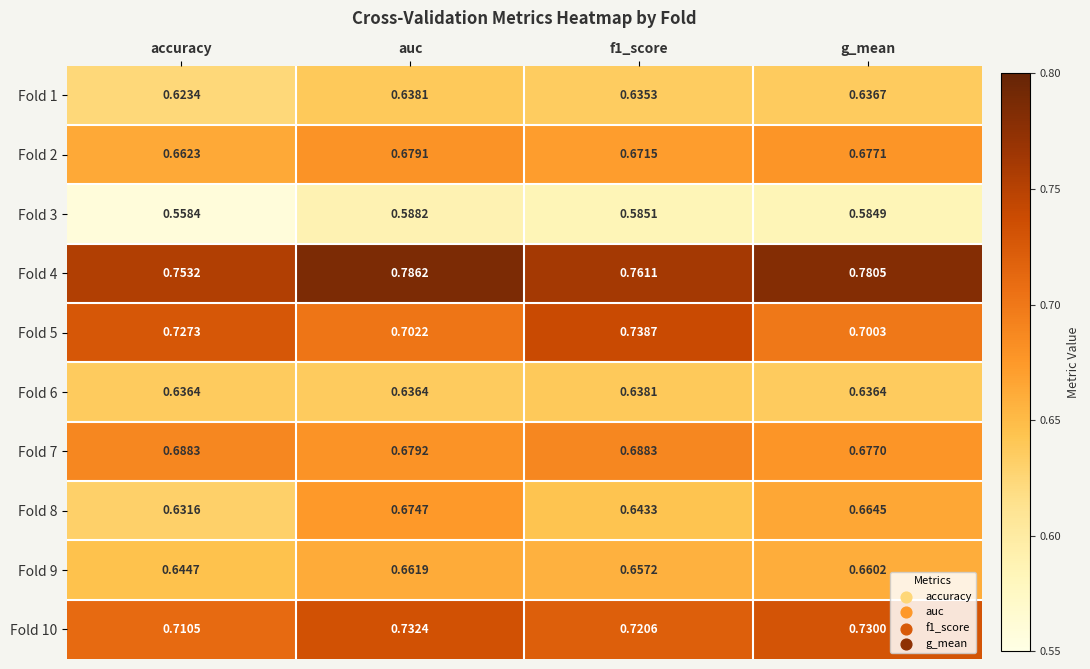

Is the value of Fold 9 at g_mean greater than the value of Fold 6 at g_mean?

Yes